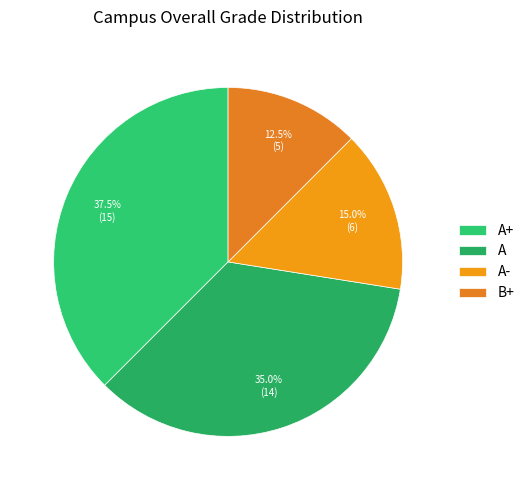

What is the ratio of the value at B+ to the value at A-?

0.8